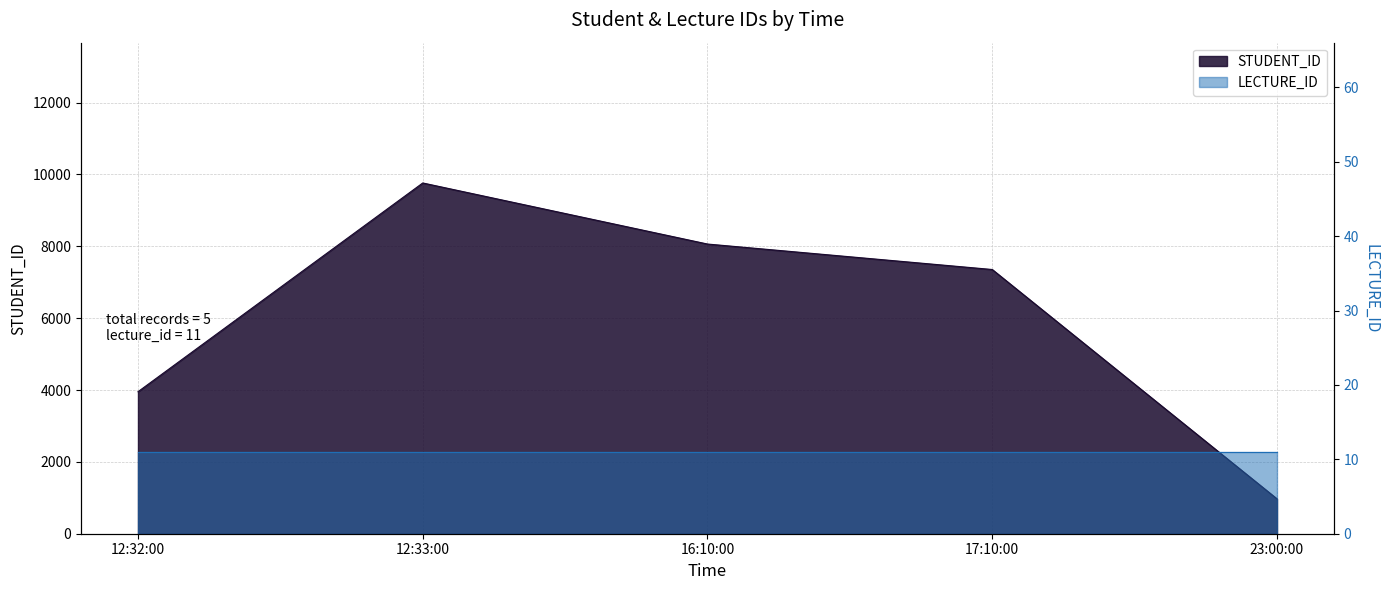

What is the change in value from 17:10:00 to 23:00:00?

-6384